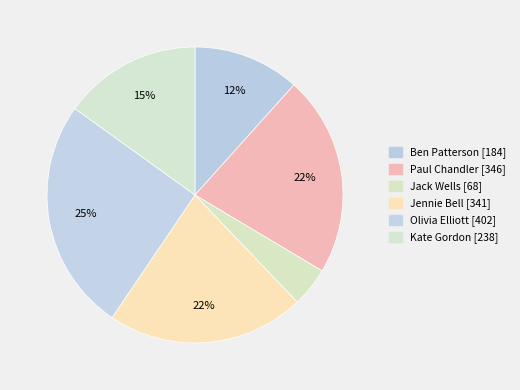

Is the sum of Paul Chandler and Jennie Bell greater than half?

No